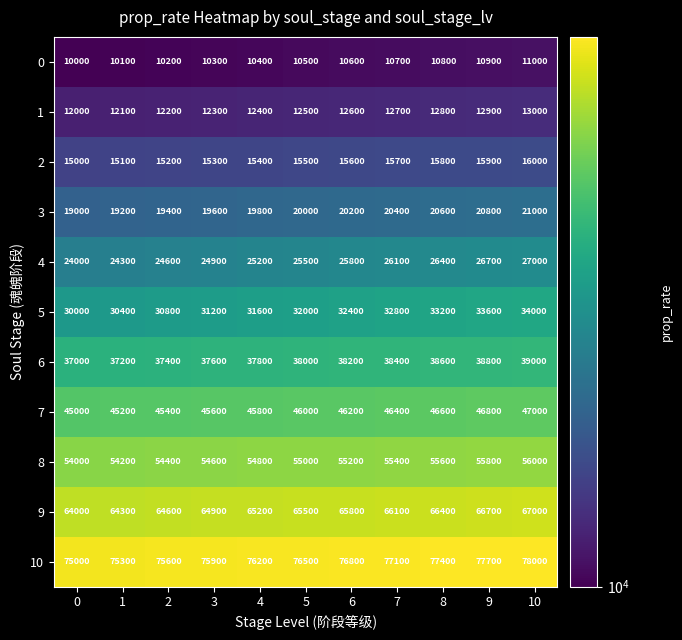

At which category is the sum across all series the highest?

10